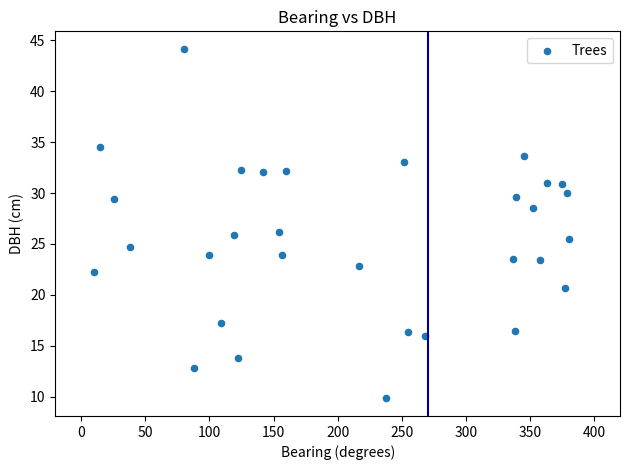

What is the range of X values (max minus min)?

370.0